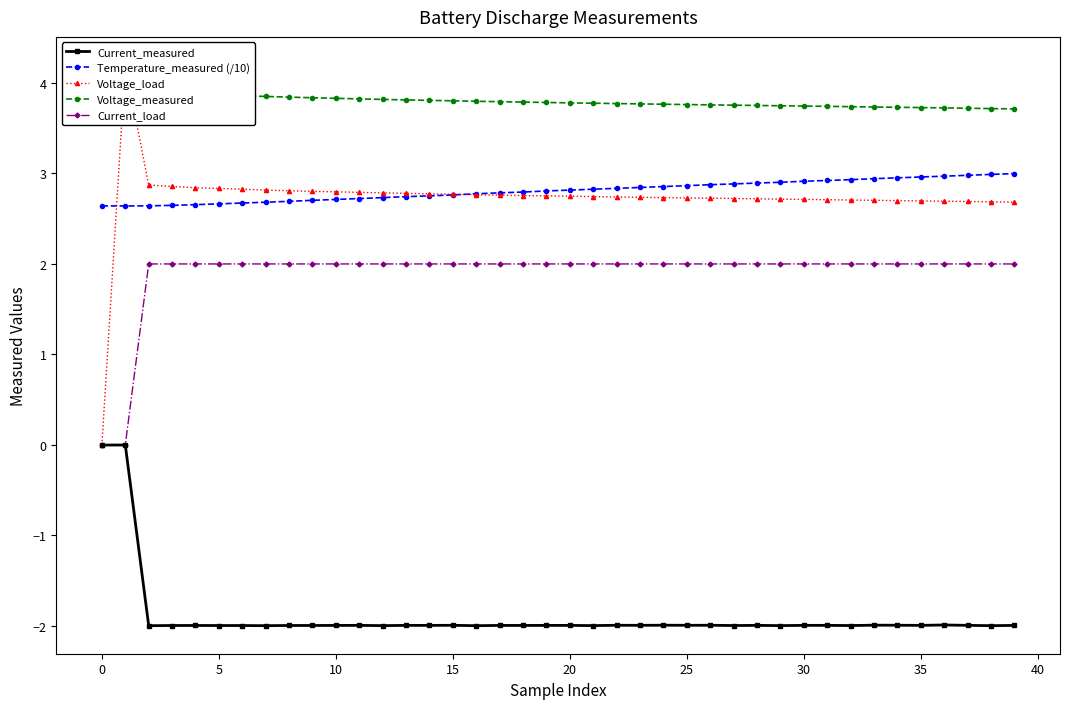

True or false: Current_measured and Temperature_measured (/10) intersect in this chart.

False